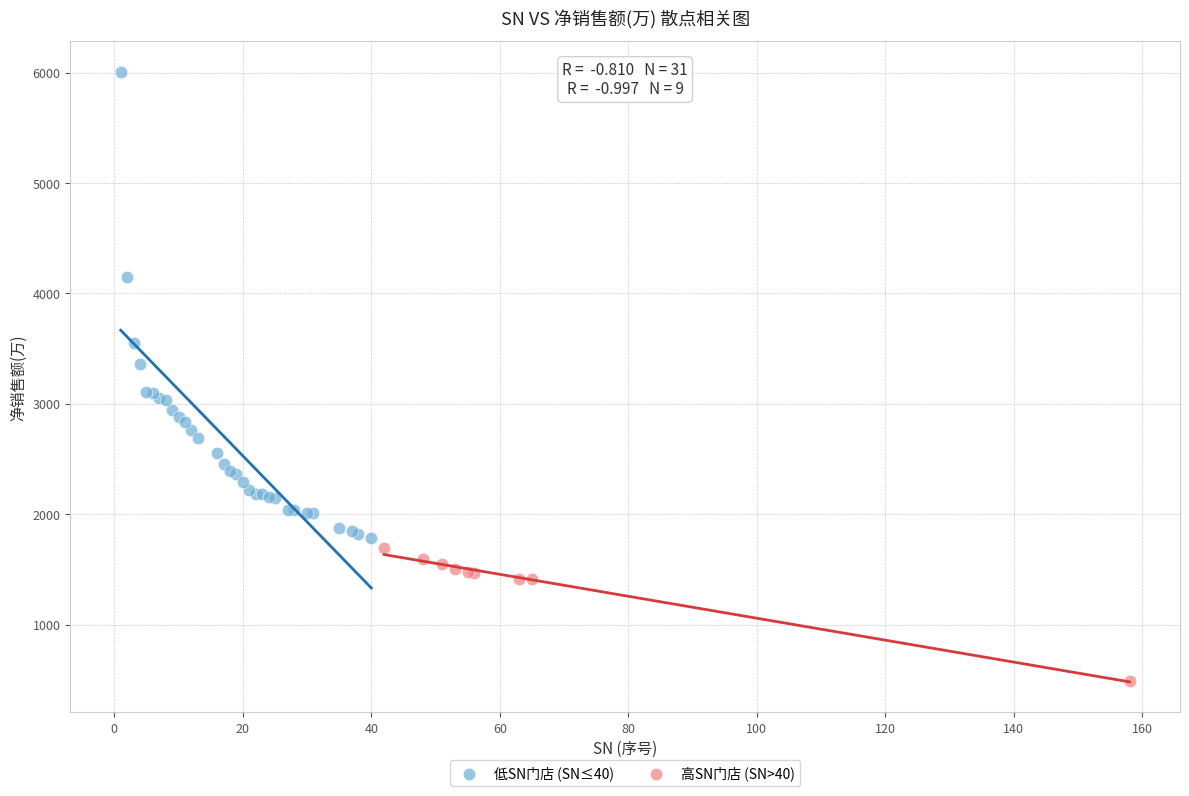

Which series reaches the minimum Y coordinate?

高SN门店 (SN>40)